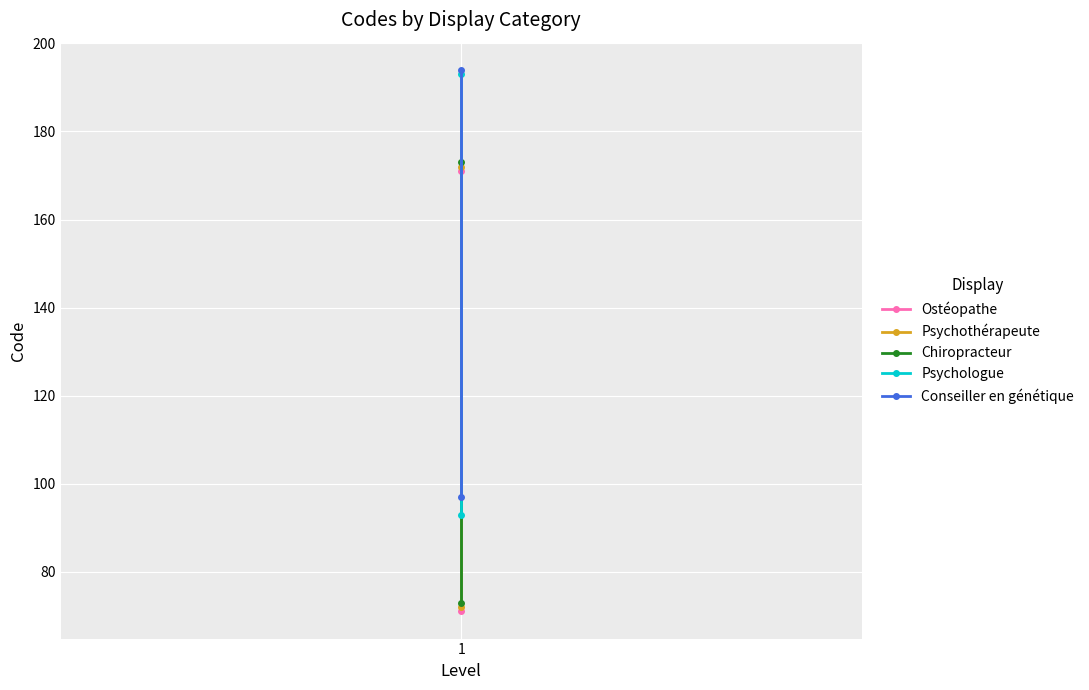

Read the Conseiller en génétique value at 1.

194